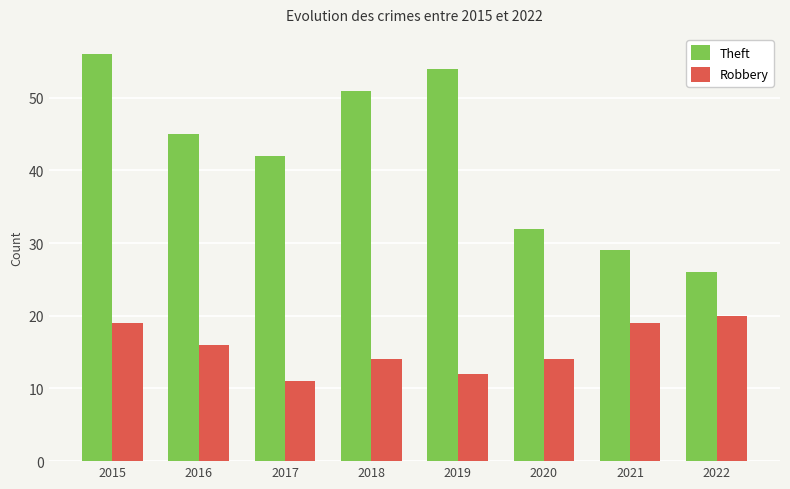

What is the value of the Theft bar at the 4th from the left?

51